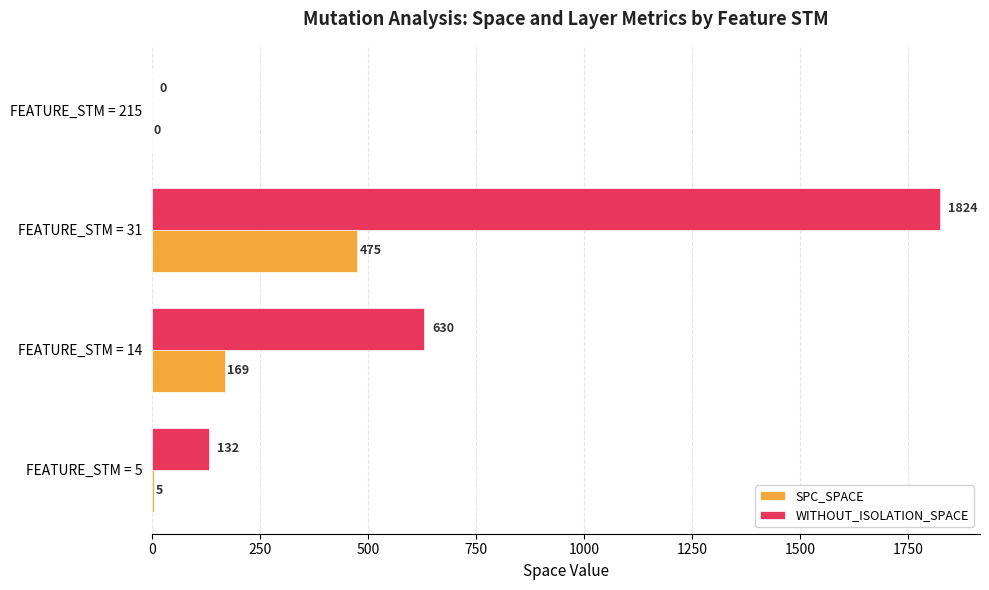

True or false: SPC_SPACE has a value of 475 at FEATURE_STM = 31.

True